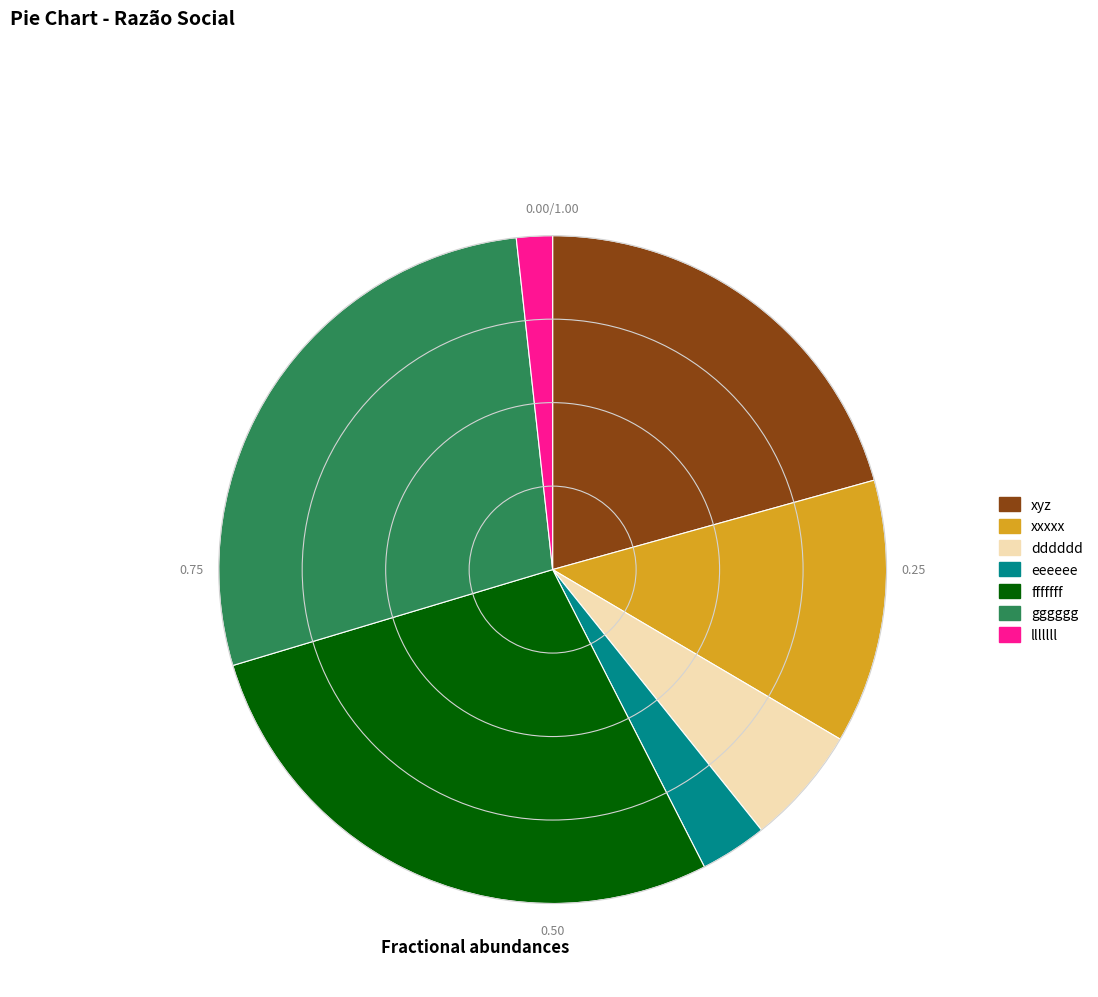

Does dddddd account for over 50% of the chart?

No